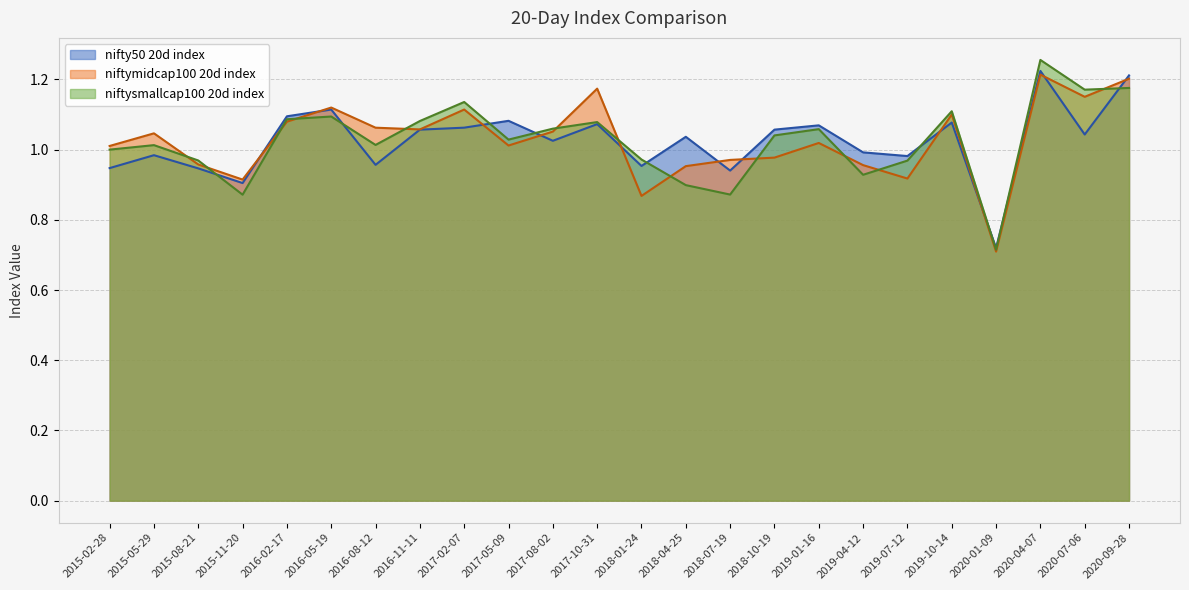

Rank the categories by niftymidcap100 20d index value from lowest to highest.

2020-01-09, 2018-01-24, 2015-11-20, 2019-07-12, 2018-04-25, 2019-04-12, 2015-08-21, 2018-07-19, 2018-10-19, 2015-02-28, 2017-05-09, 2019-01-16, 2015-05-29, 2017-08-02, 2016-11-11, 2016-08-12, 2016-02-17, 2019-10-14, 2017-02-07, 2016-05-19, 2020-07-06, 2017-10-31, 2020-09-28, 2020-04-07